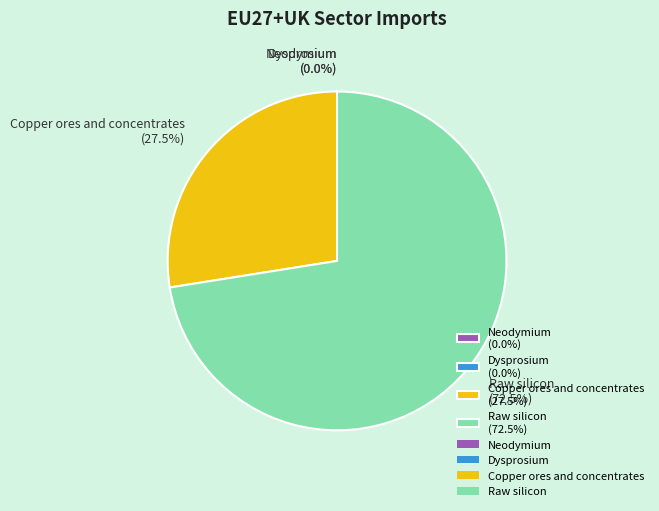

Is it true that Copper ores and concentrates is 17% of the pie?

False